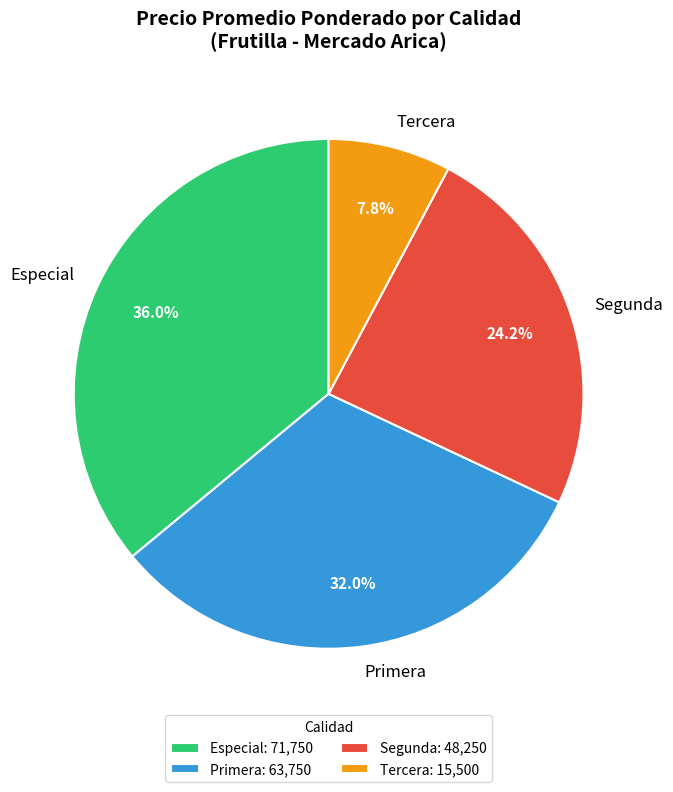

To the nearest percent, what is the difference between the largest and smallest slice percentages?

28%